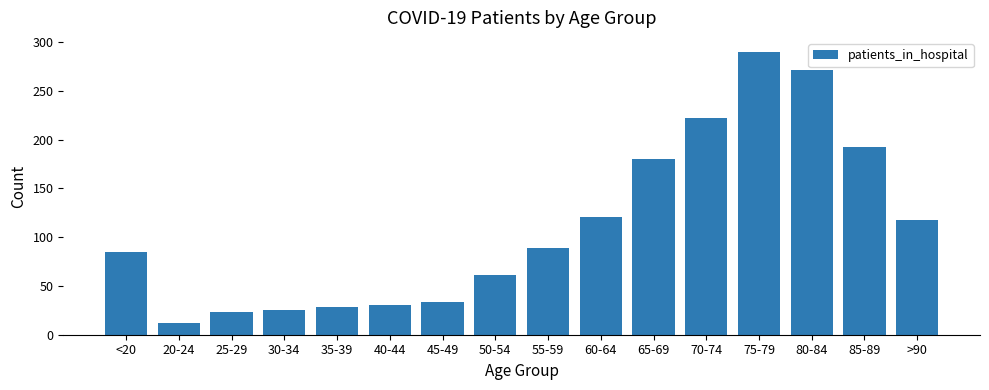

What is the change in value from 20-24 to 75-79?

+278